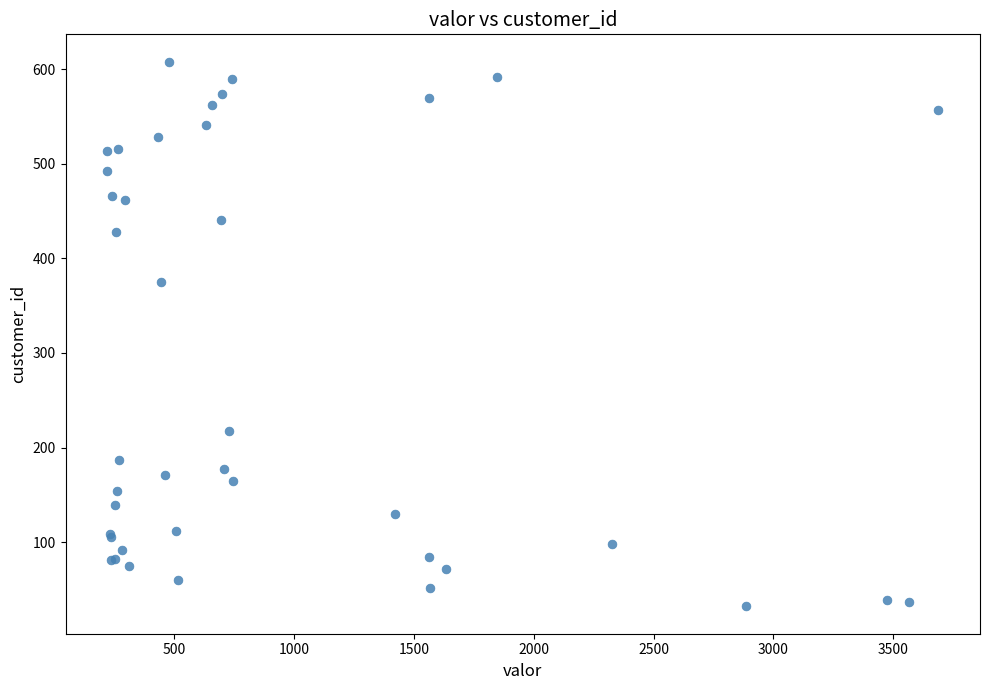

What Y value in the scatter plot is closest to 320?

375